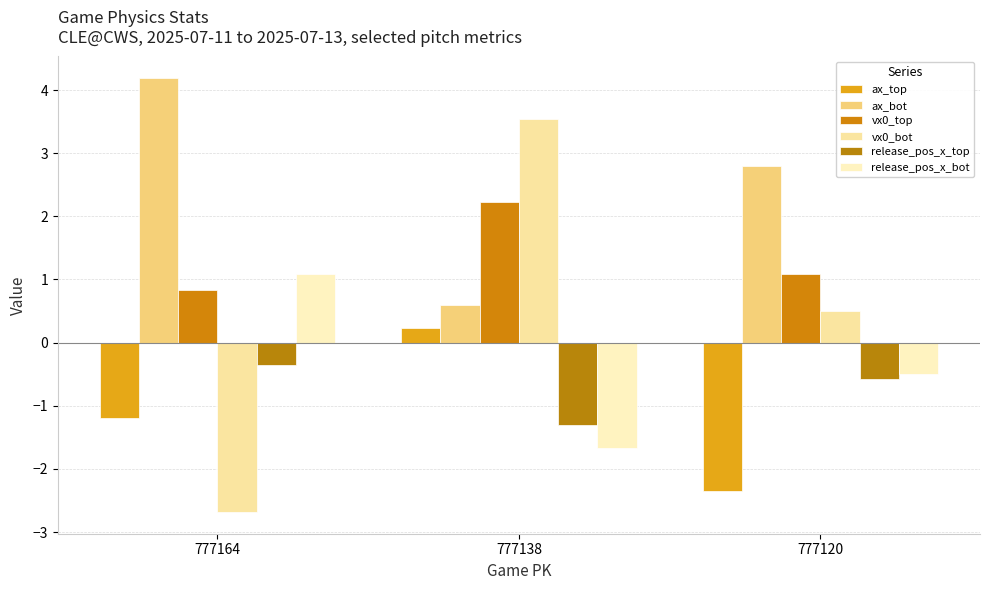

What are all the series names shown in the legend?

ax_top, ax_bot, vx0_top, vx0_bot, release_pos_x_top, release_pos_x_bot